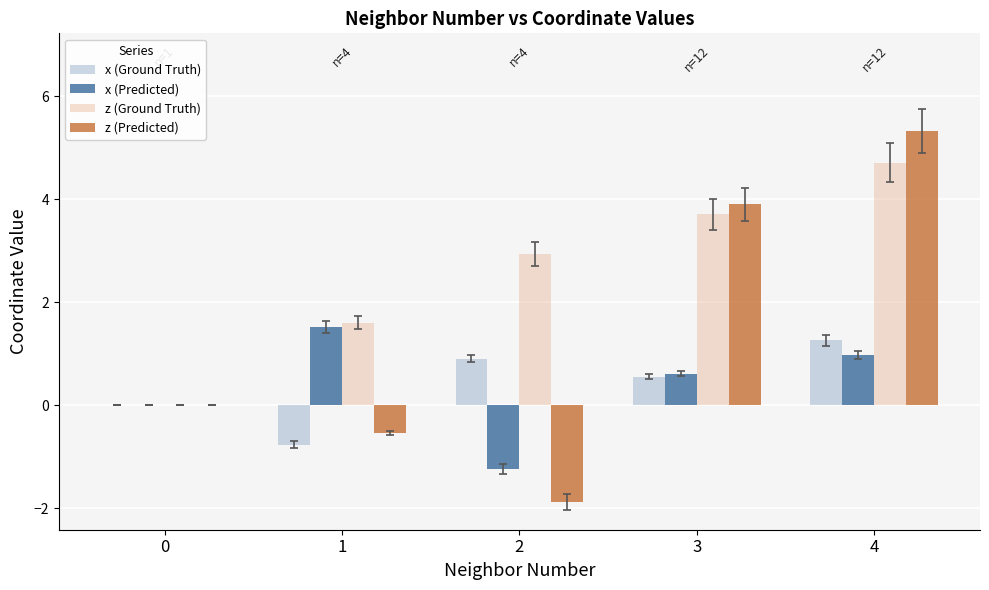

At which category does the chart reach its peak across all series?

4